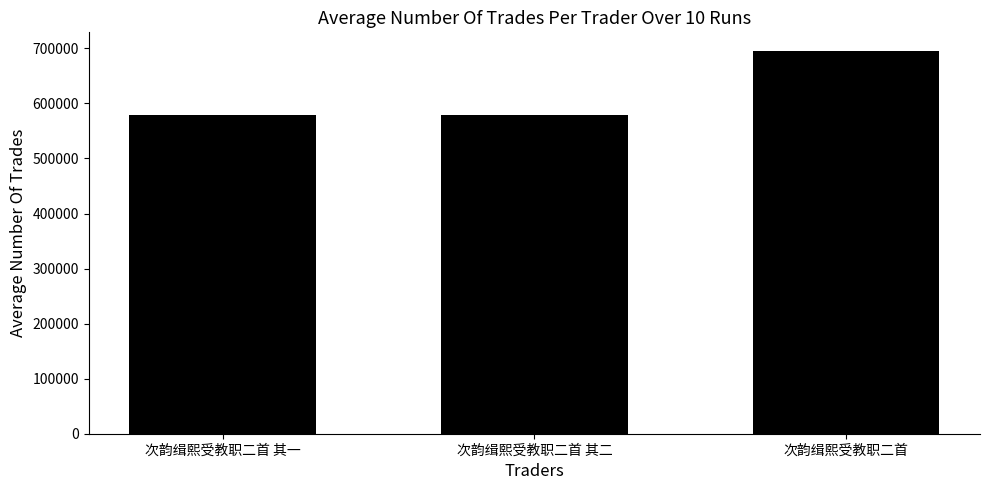

What is the difference between the maximum and minimum values?

115014